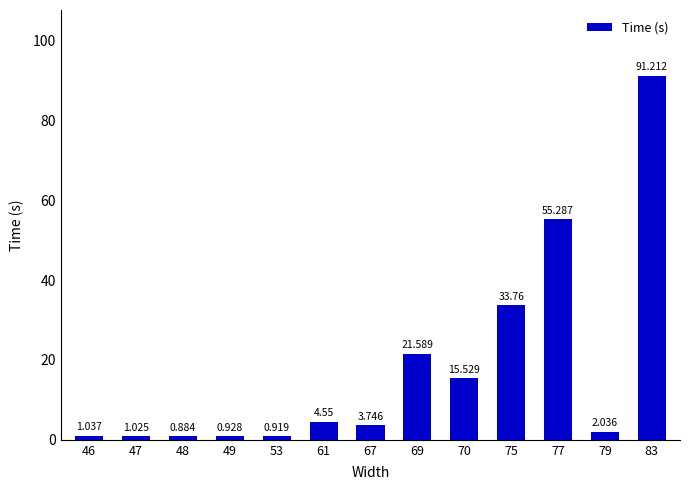

Rank the categories by value from lowest to highest.

48, 53, 49, 47, 46, 79, 67, 61, 70, 69, 75, 77, 83